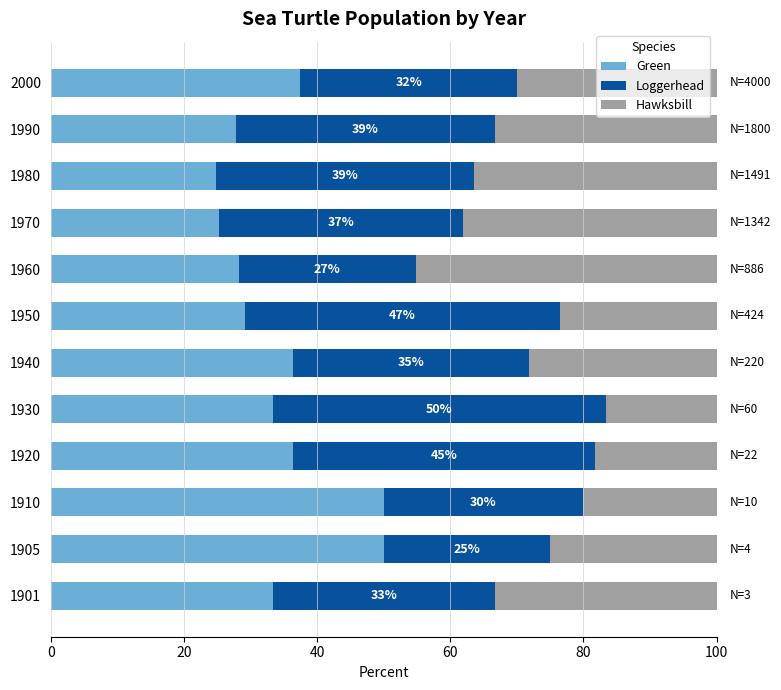

What is the minimum value for Green?

24.8